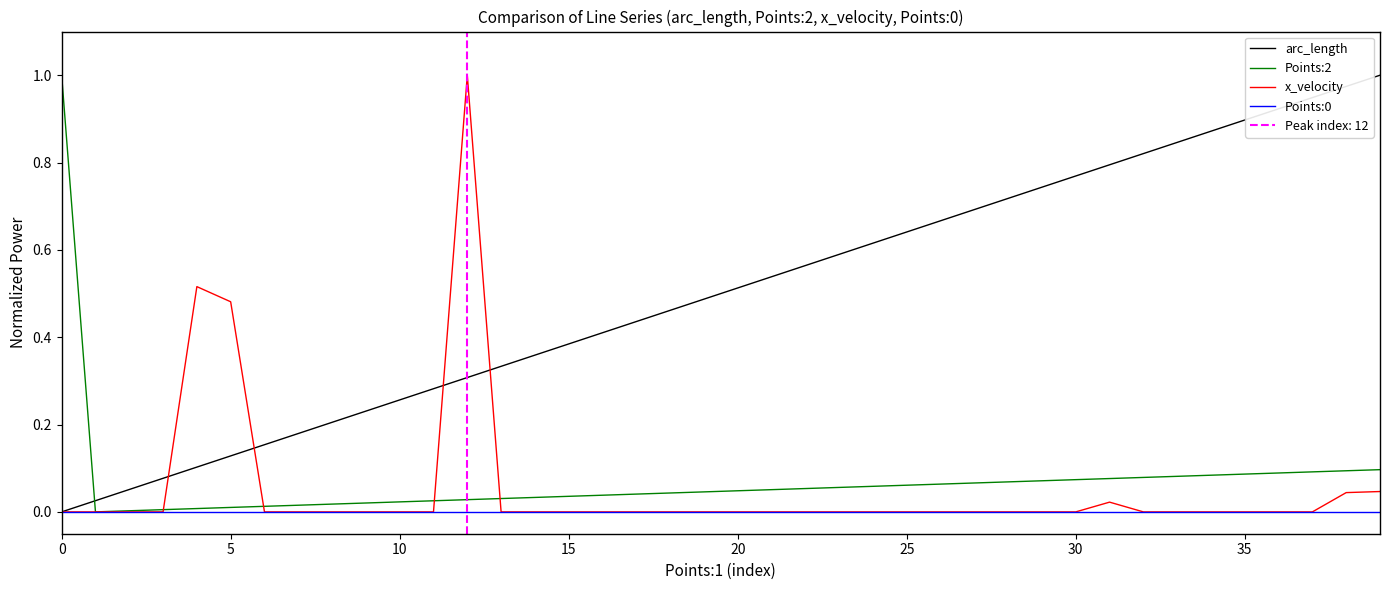

What is the spread (max minus min) of values at 13?

0.3